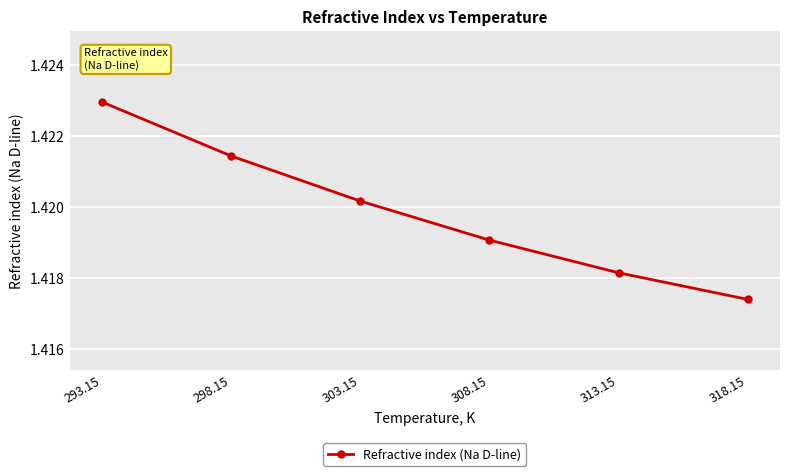

What is the label of the 2nd point from the right?

313.15